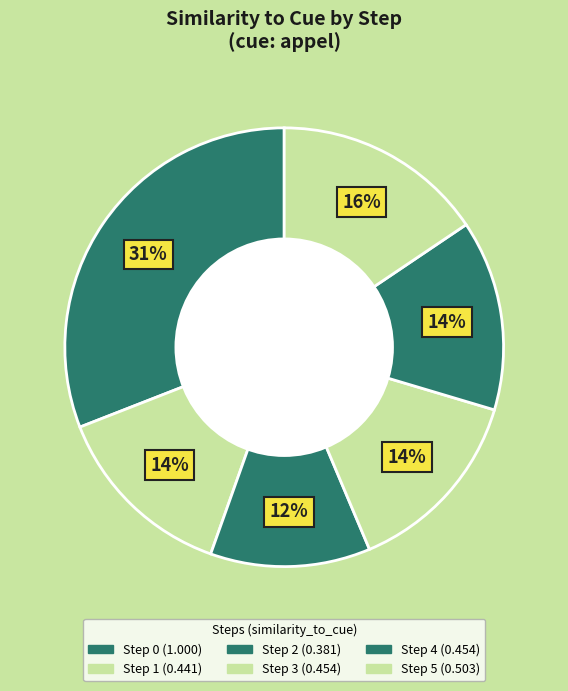

How many segments does this pie chart have?

6